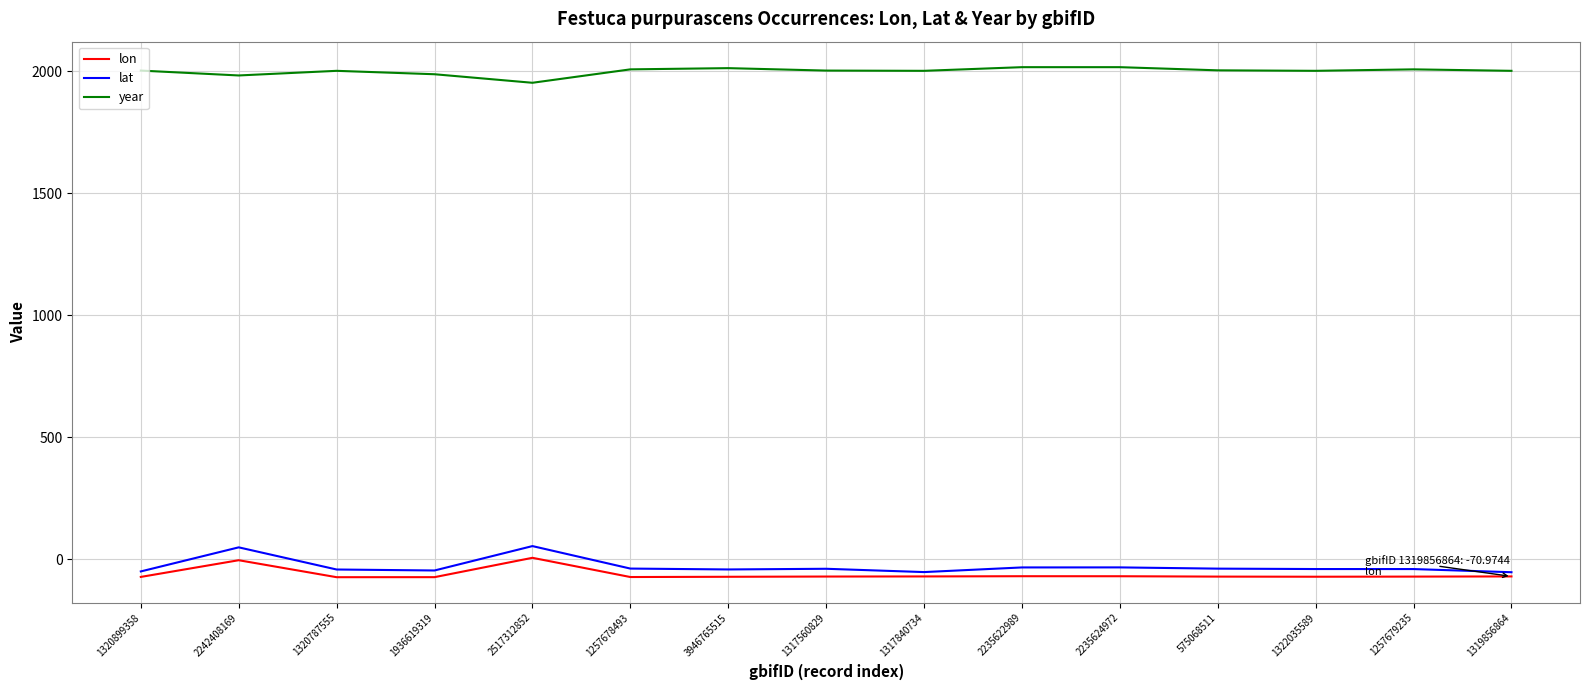

What position from the left is 1320787555?

3